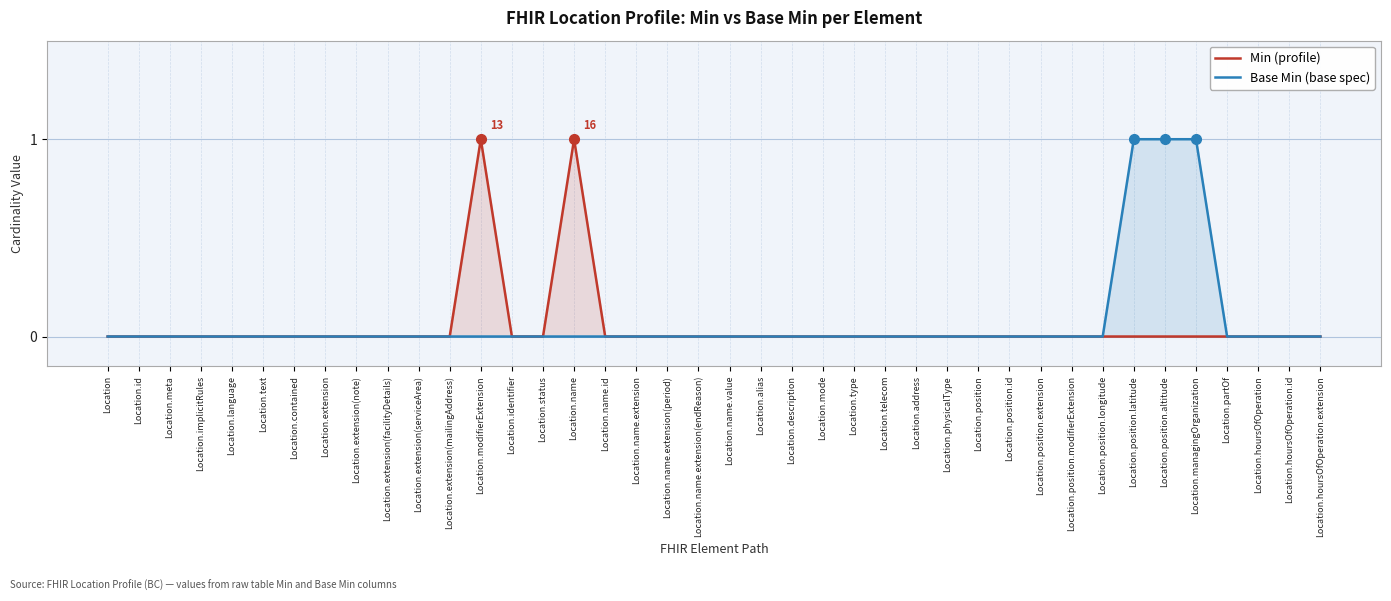

Reading left to right, extract all data points from this chart.

Min (profile): 0	0	0	0	0	0	0	0	0	0	0	0	1	0	0	1	0	0	0	0	0	0	0	0	0	0	0	0	0	0	0	0	0	0	0	0	0	0	0	0
Base Min (base spec): 0	0	0	0	0	0	0	0	0	0	0	0	0	0	0	0	0	0	0	0	0	0	0	0	0	0	0	0	0	0	0	0	0	1	1	1	0	0	0	0